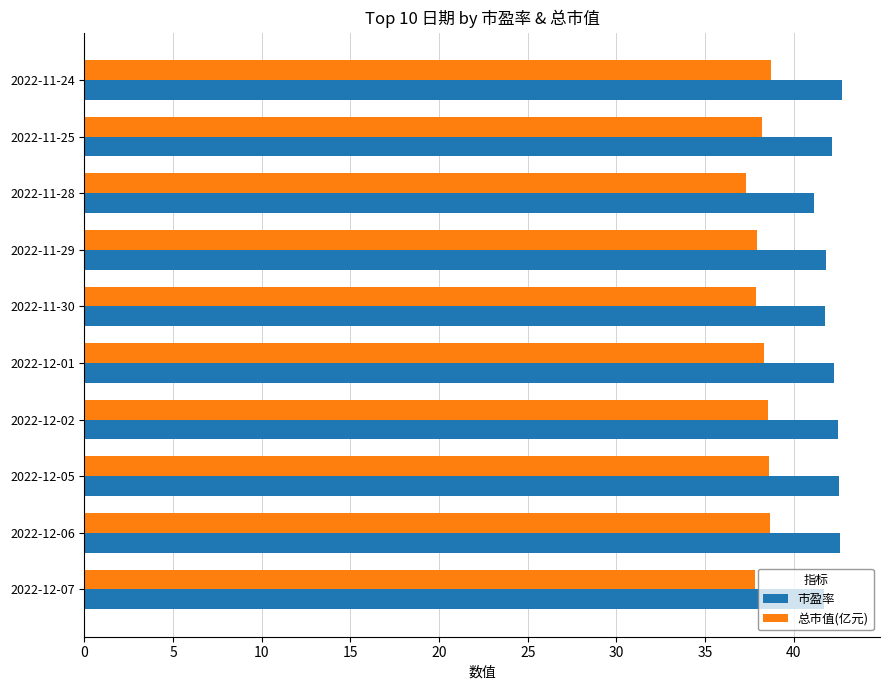

What is the total value across all series at 2022-11-29?

79.7